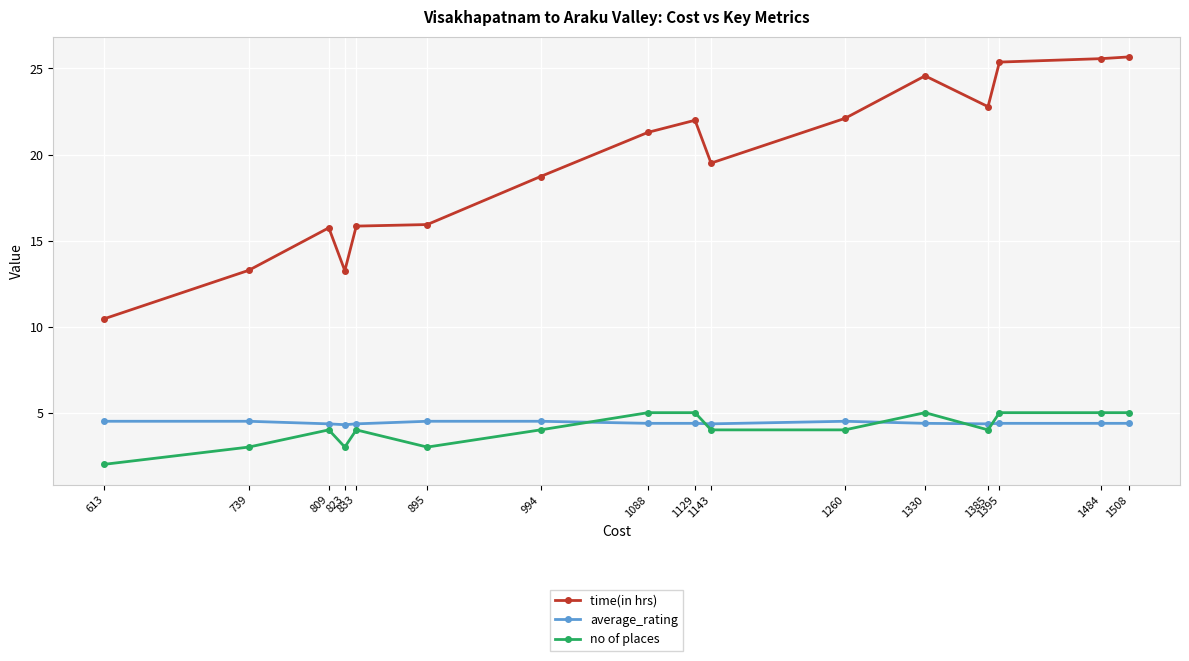

Is the value of average_rating at 895 greater than the value of no of places at 1395?

No